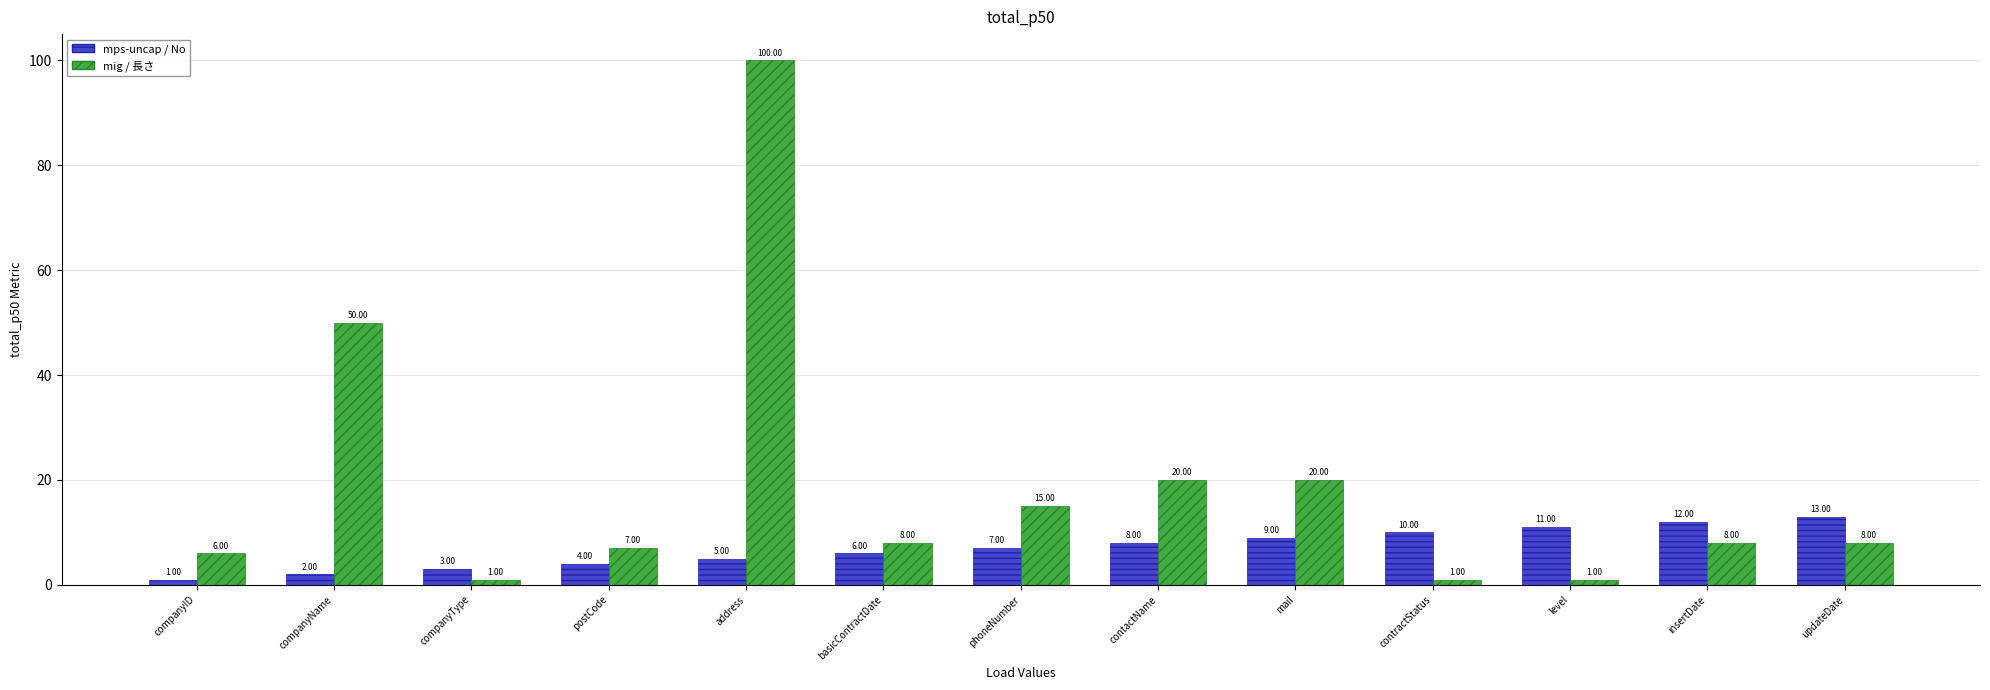

What is the difference between the maximum and minimum values in the mig / 長さ series?

99